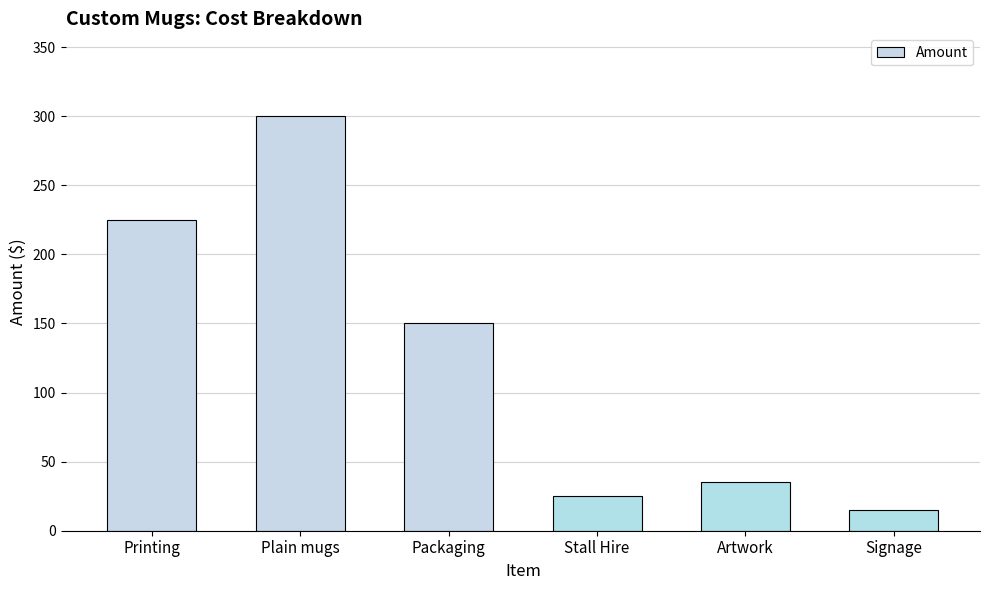

What is the ratio of the value at Artwork to the value at Stall Hire?

1.4